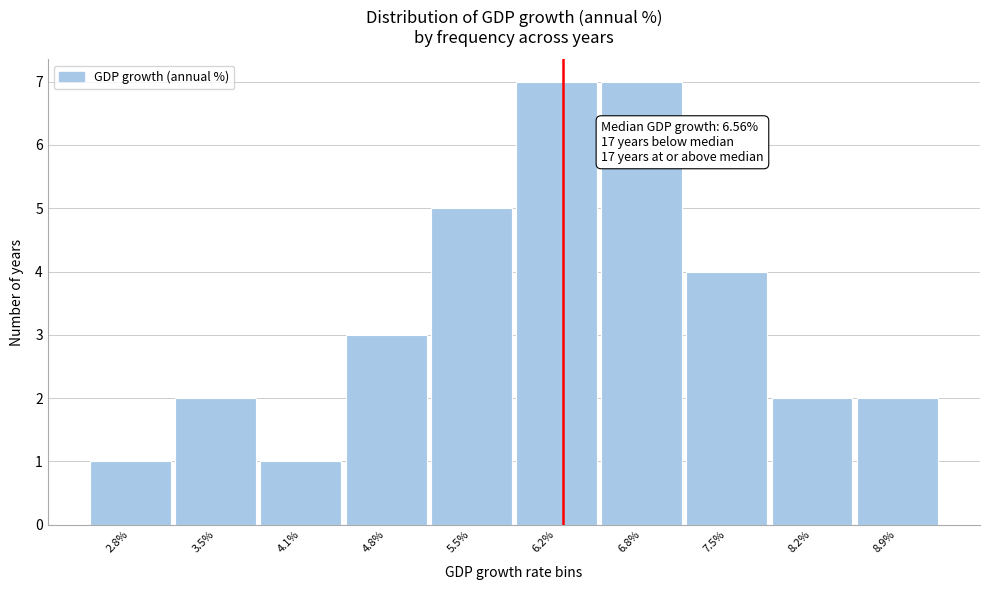

Reading left to right, extract all data points from this chart.

2.8%=1	3.5%=2	4.1%=1	4.8%=3	5.5%=5	6.2%=7	6.8%=7	7.5%=4	8.2%=2	8.9%=2